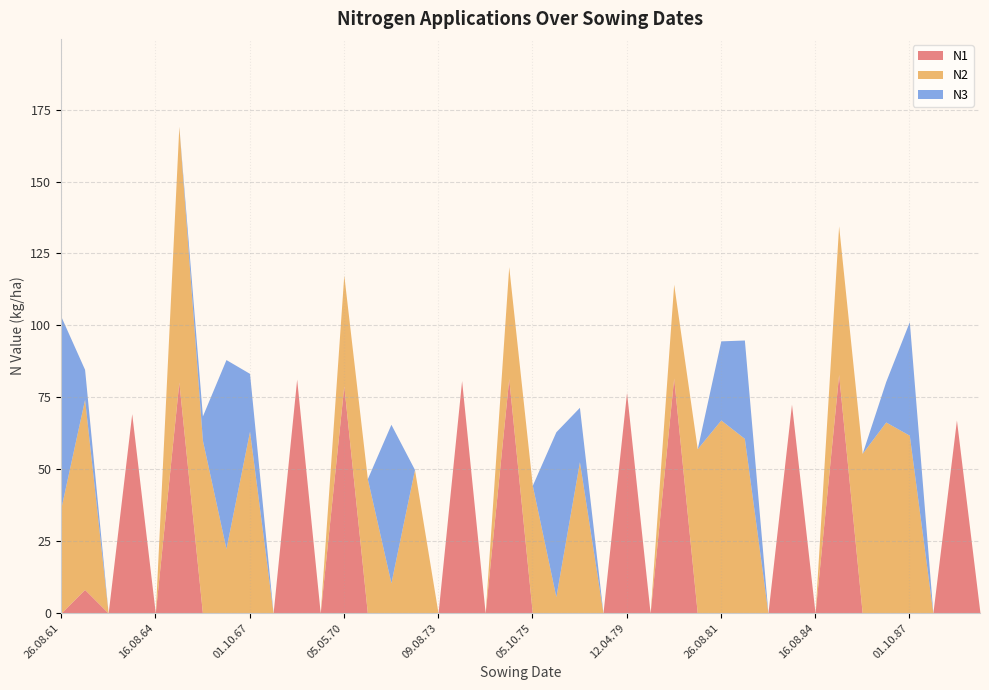

What are all the series names shown in the legend?

N1, N2, N3